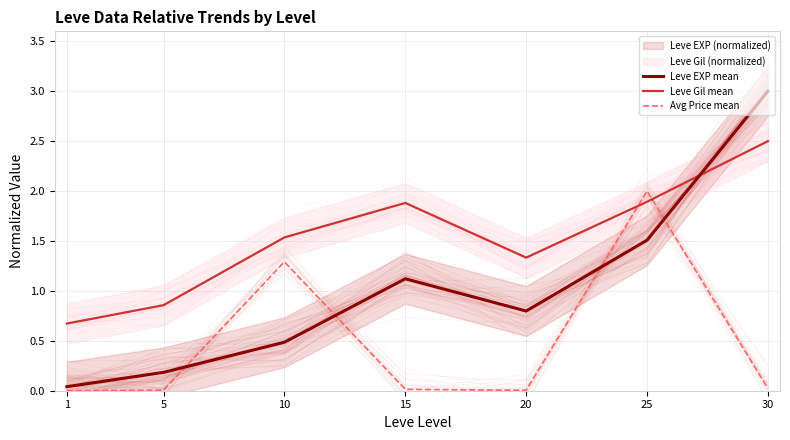

What is the sum of all Leve EXP mean values?

7.1